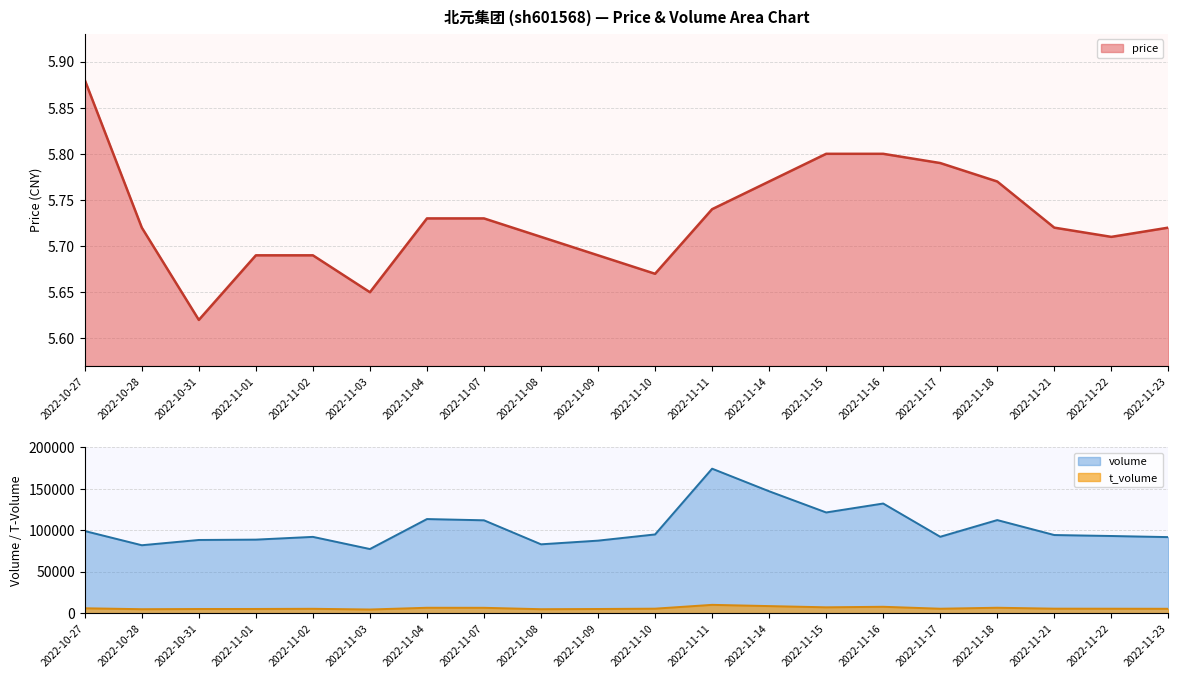

What is the lowest value of the price series?

5.6